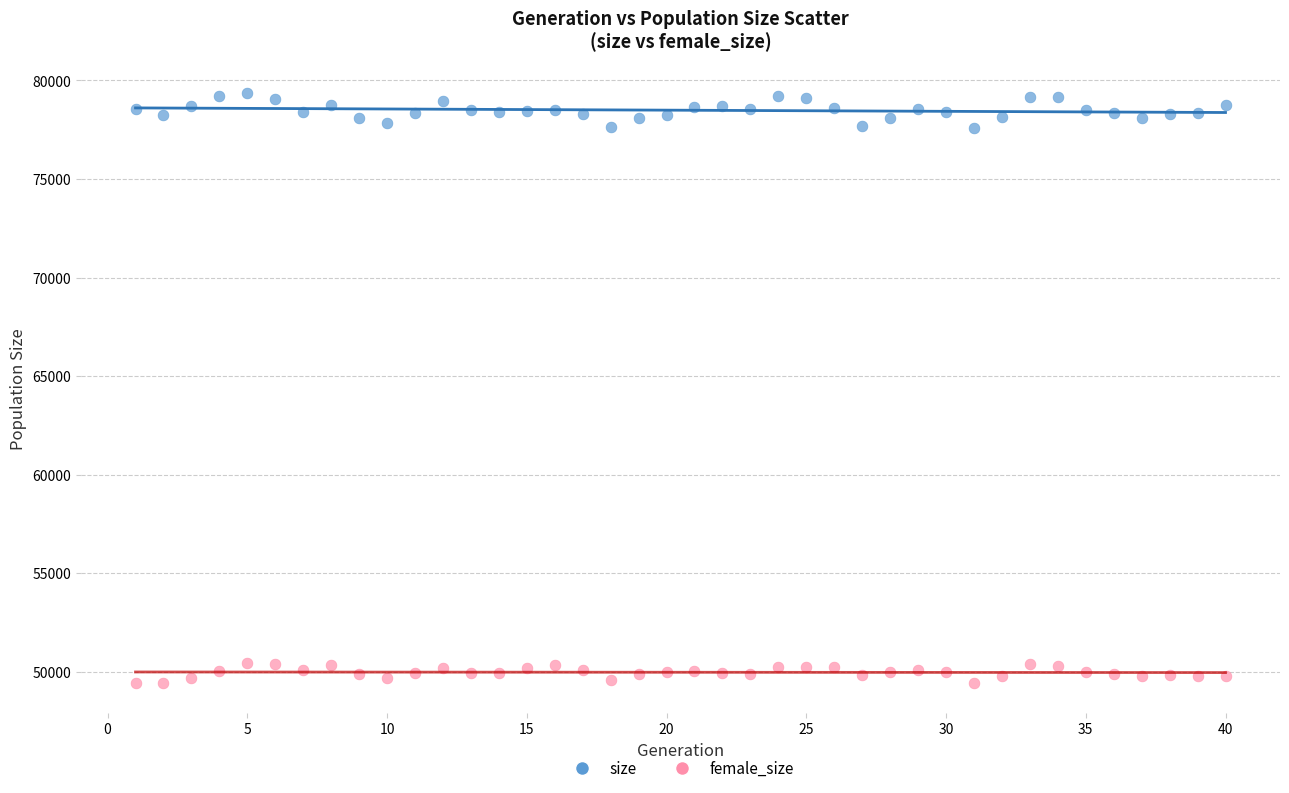

What is the X range (max minus min) for the scatter plot?

39